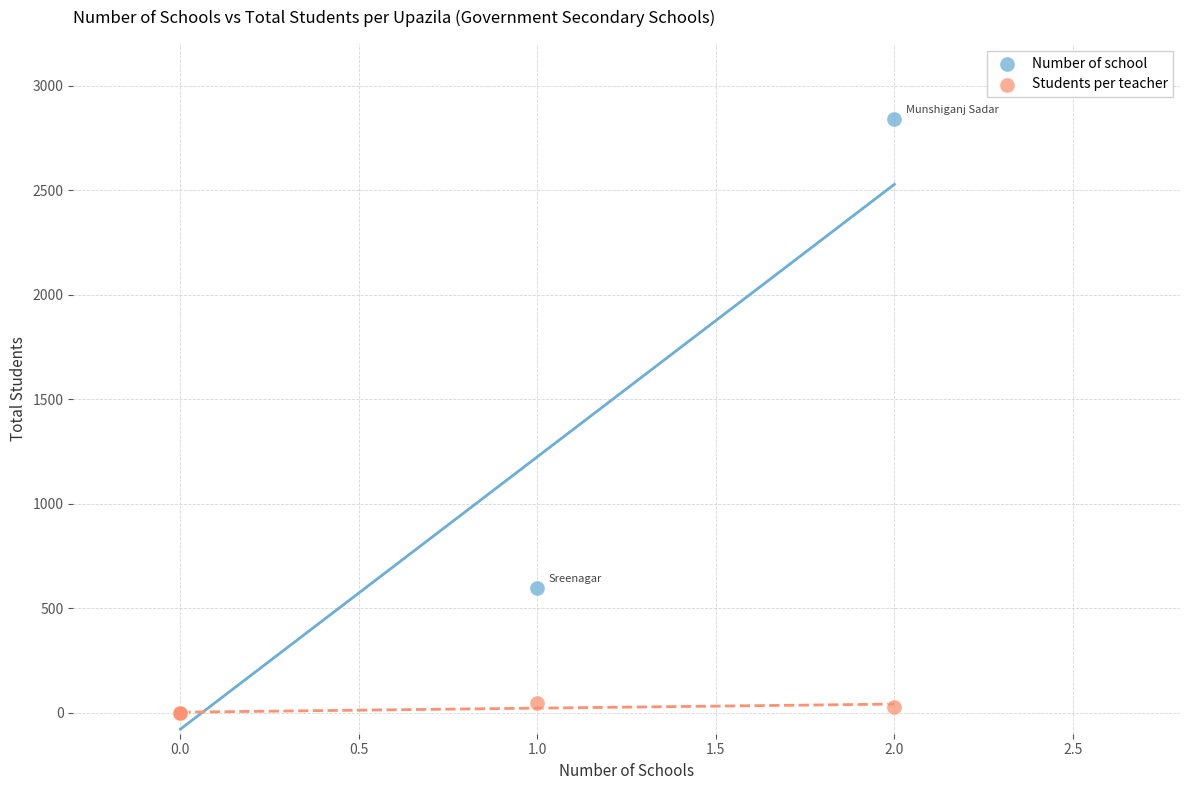

Across all series, what Y value is closest to 1421?

599